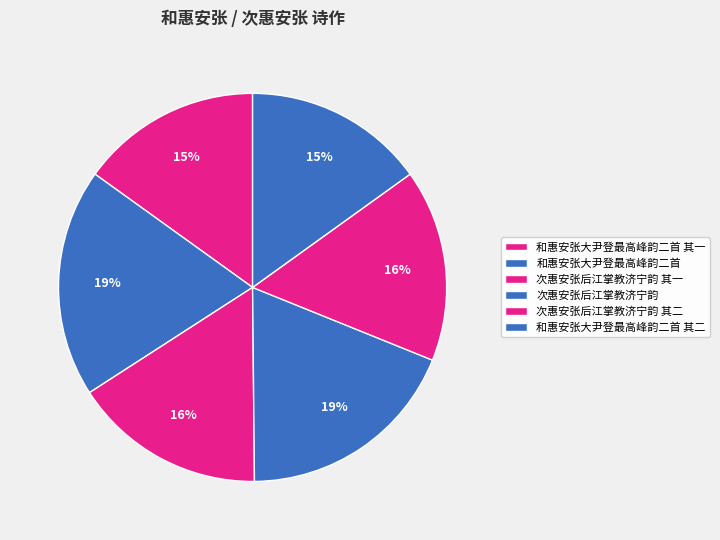

How many slices are in this pie chart?

6